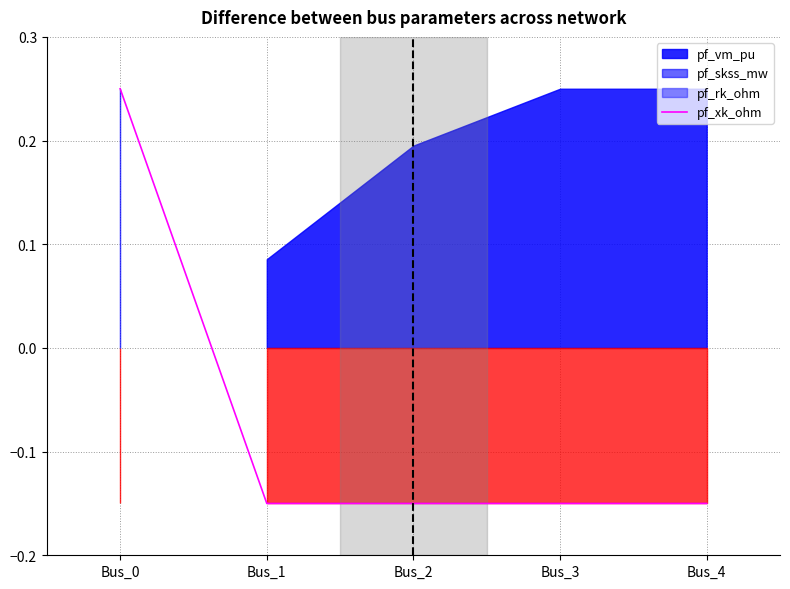

What is the value of the 2nd point from the left?

-0.1